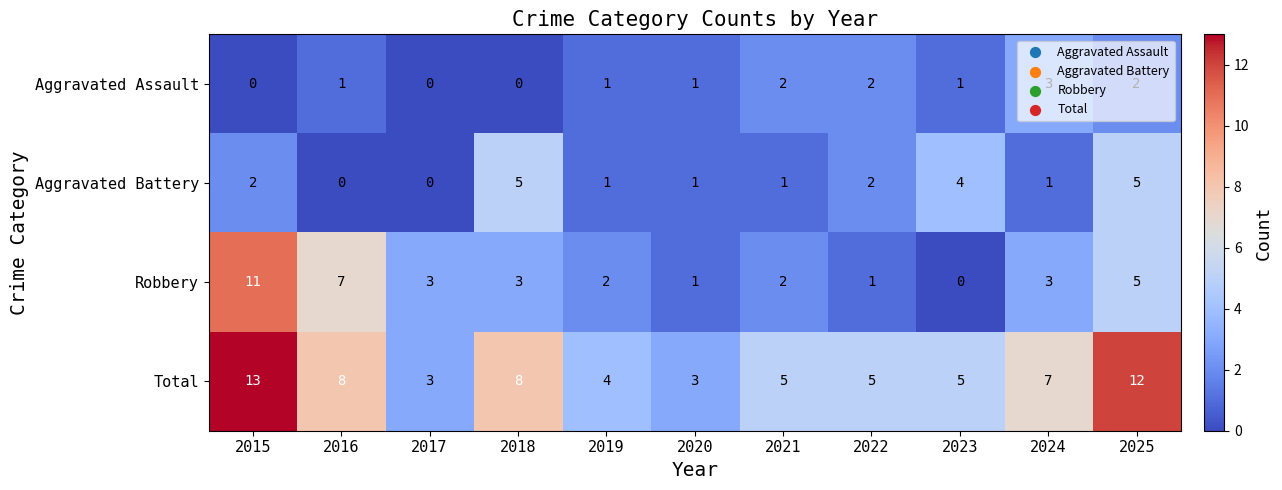

How many series are shown in this chart?

4